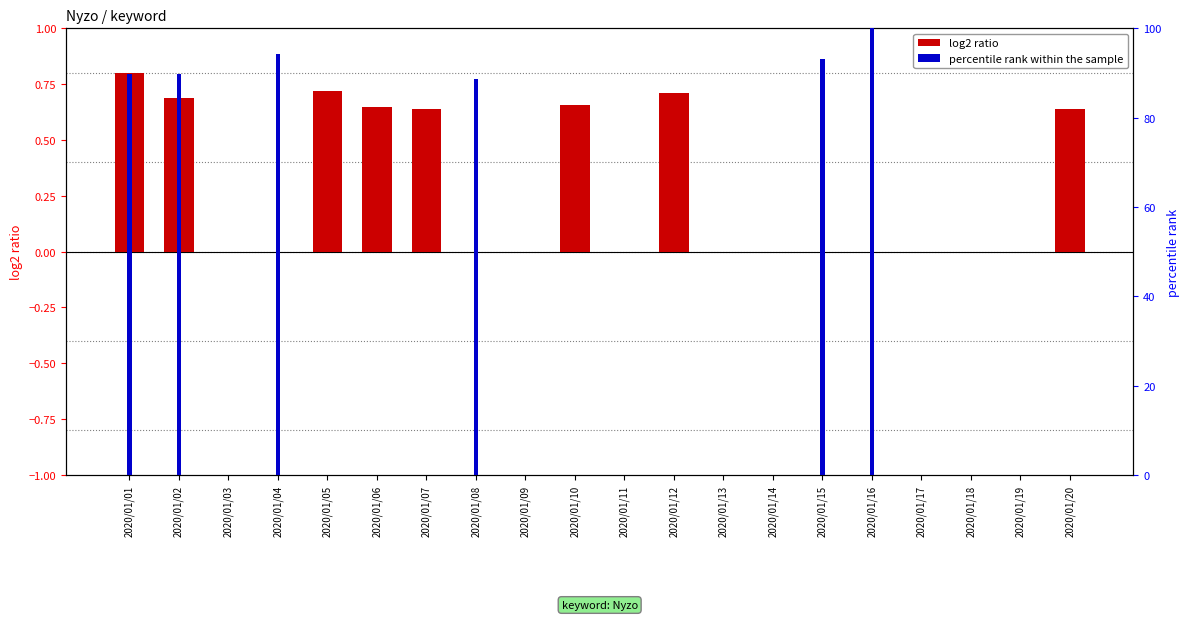

How many values in percentile rank within the sample are above zero?

6